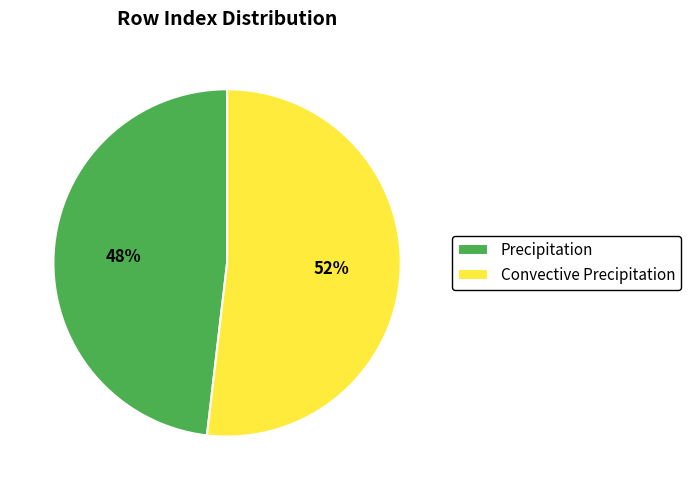

Between Convective Precipitation and Precipitation, which is larger?

Convective Precipitation